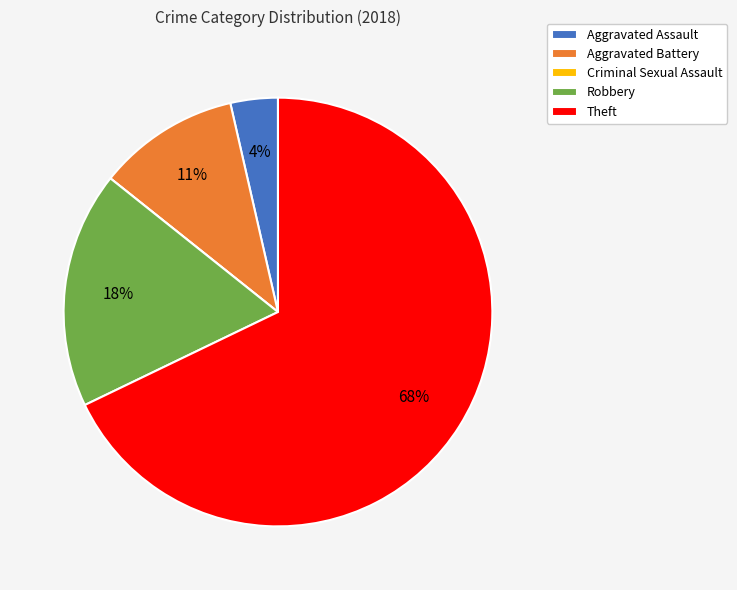

Which category has the biggest portion of the pie?

Theft